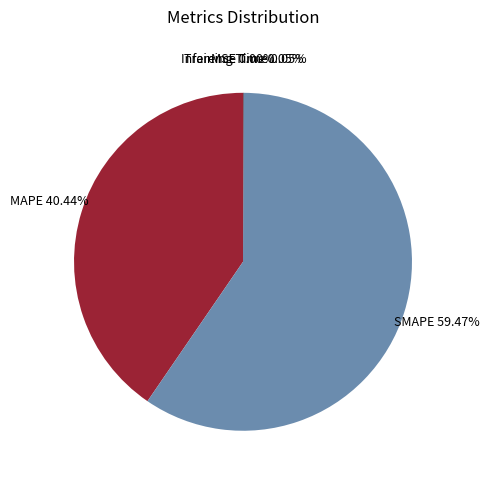

Is SMAPE the majority of the pie?

Yes